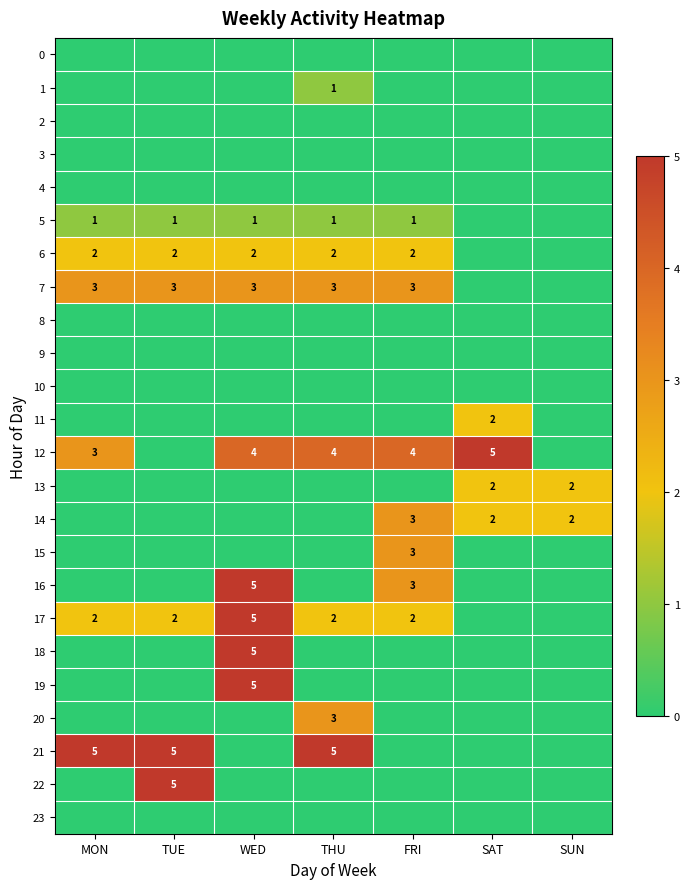

How many categories are shown in the chart?

7